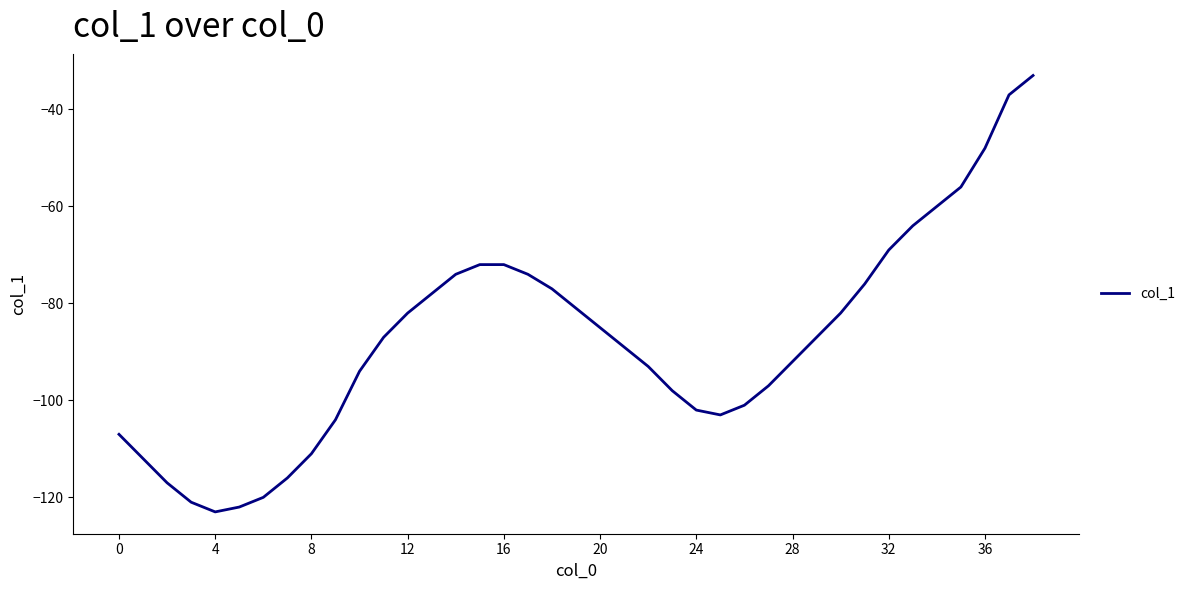

What is the greatest value displayed?

-33